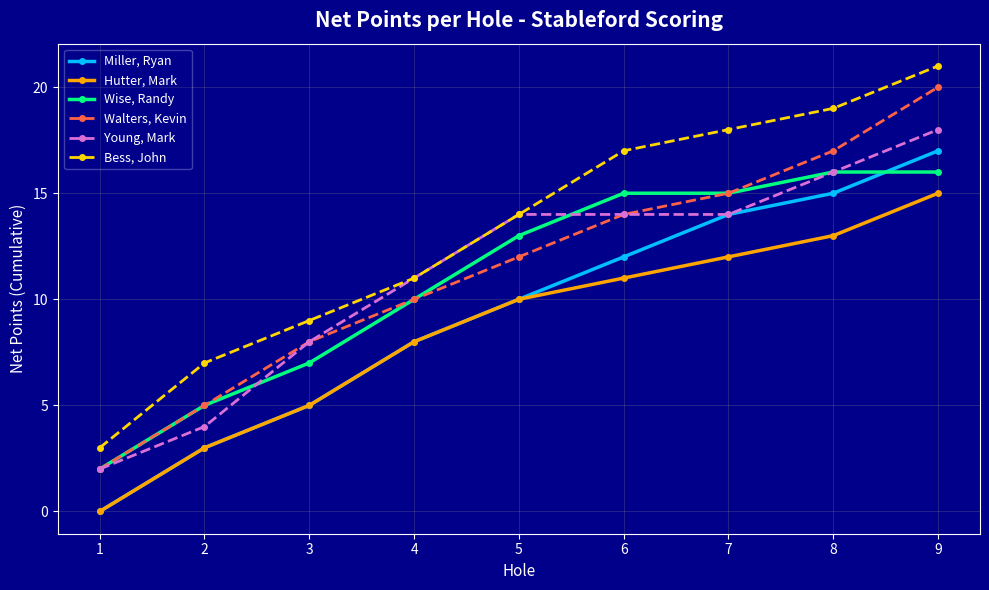

What is the difference between the Young, Mark values at 5 and 4?

3